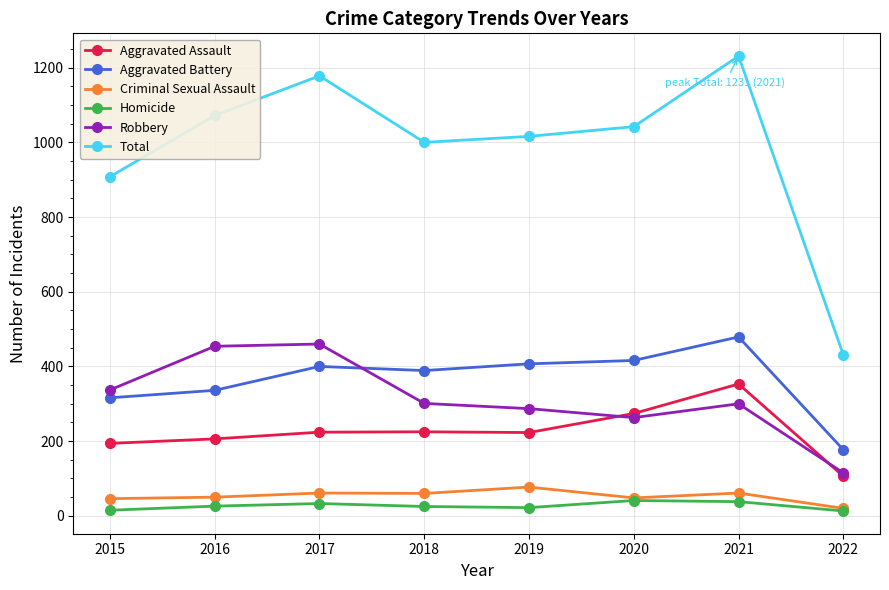

Which series has the widest spread of values?

Total